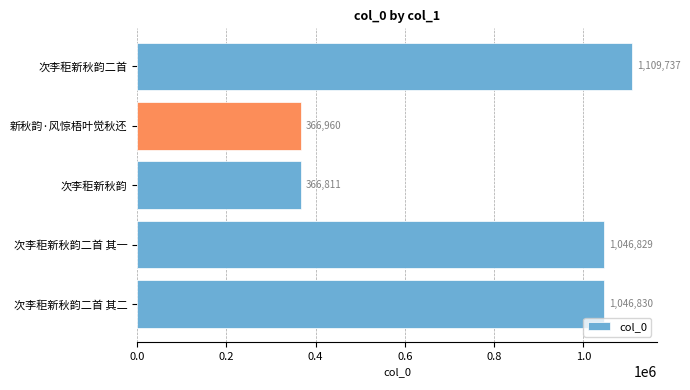

Between 次李秬新秋韵 and 次李秬新秋韵二首 其二, which is larger?

次李秬新秋韵二首 其二